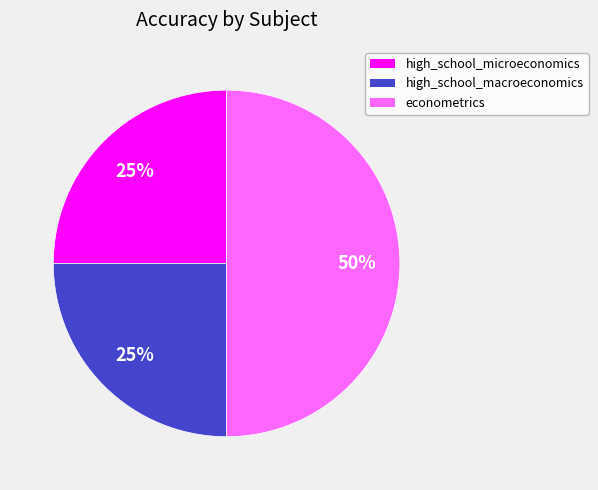

To the nearest percent, what is the average slice percentage?

33%